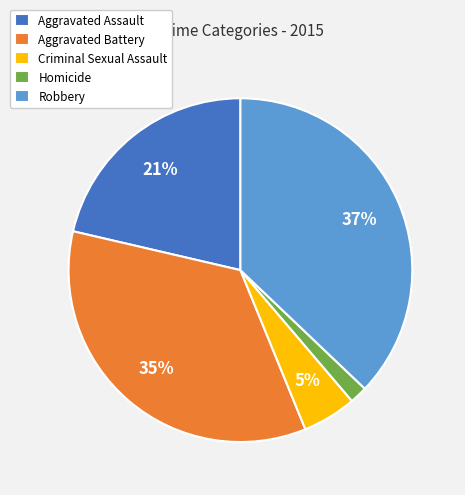

What is the ratio of the value at Aggravated Assault to the value at Robbery?

0.6